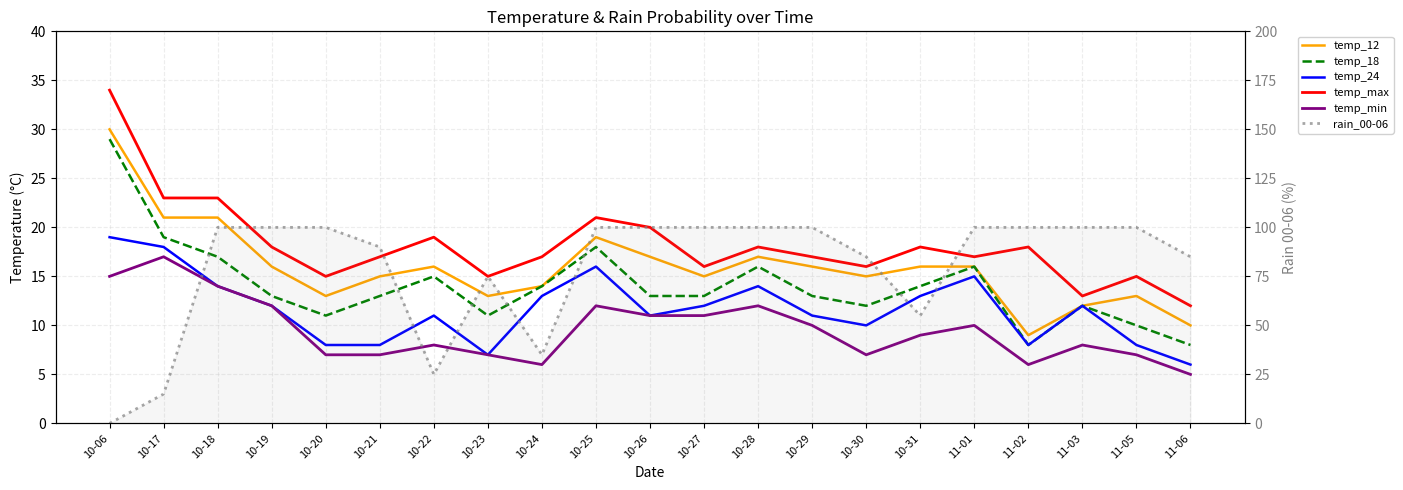

Rank the categories by temp_min value from lowest to highest.

11-06, 10-24, 11-02, 10-20, 10-21, 10-23, 10-30, 11-05, 10-22, 11-03, 10-31, 10-29, 11-01, 10-26, 10-27, 10-19, 10-25, 10-28, 10-18, 10-06, 10-17